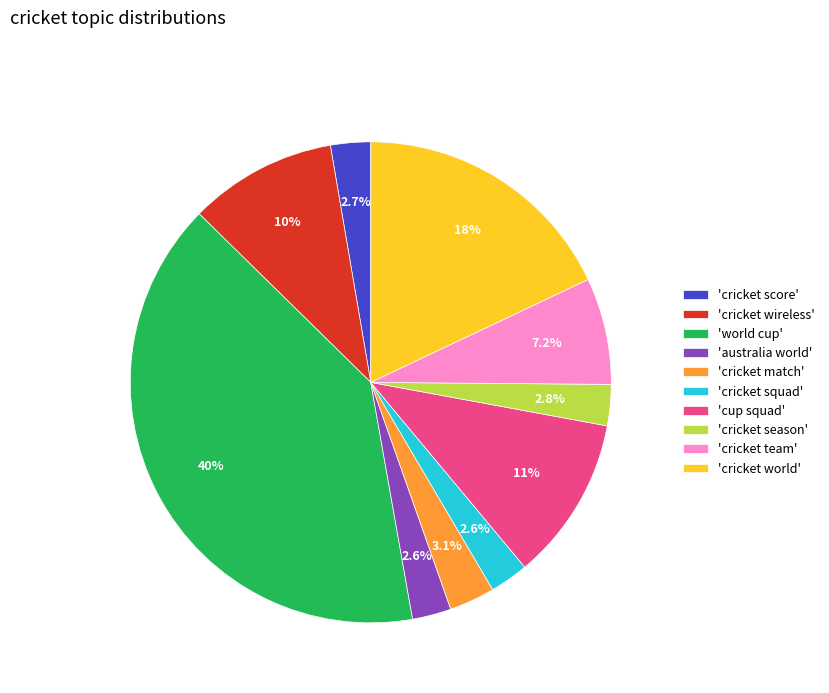

Between 'cricket squad' and 'cup squad', which is larger?

'cup squad'